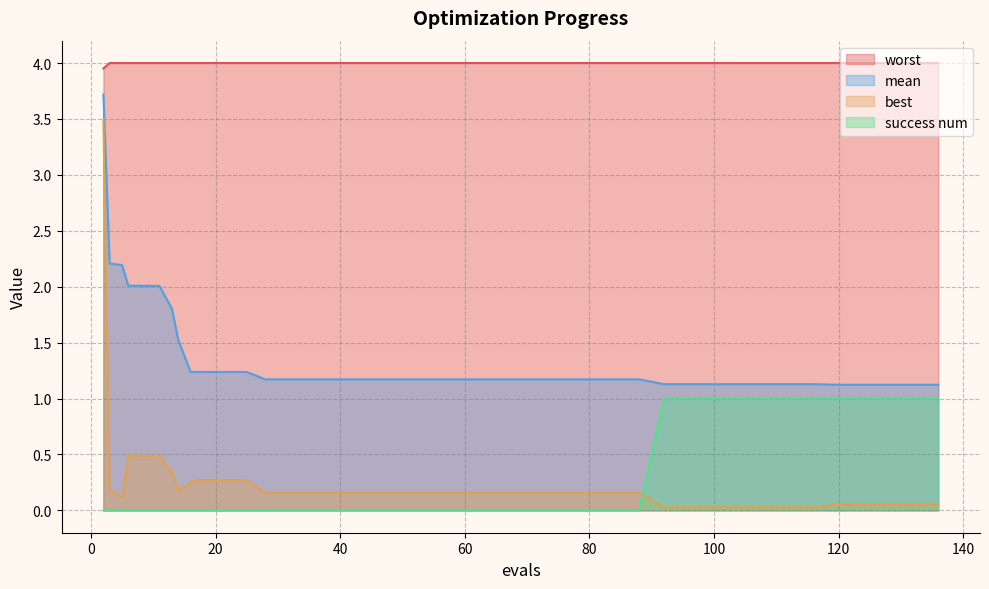

In best, how many points are lower than both neighbors (excluding endpoints)?

2